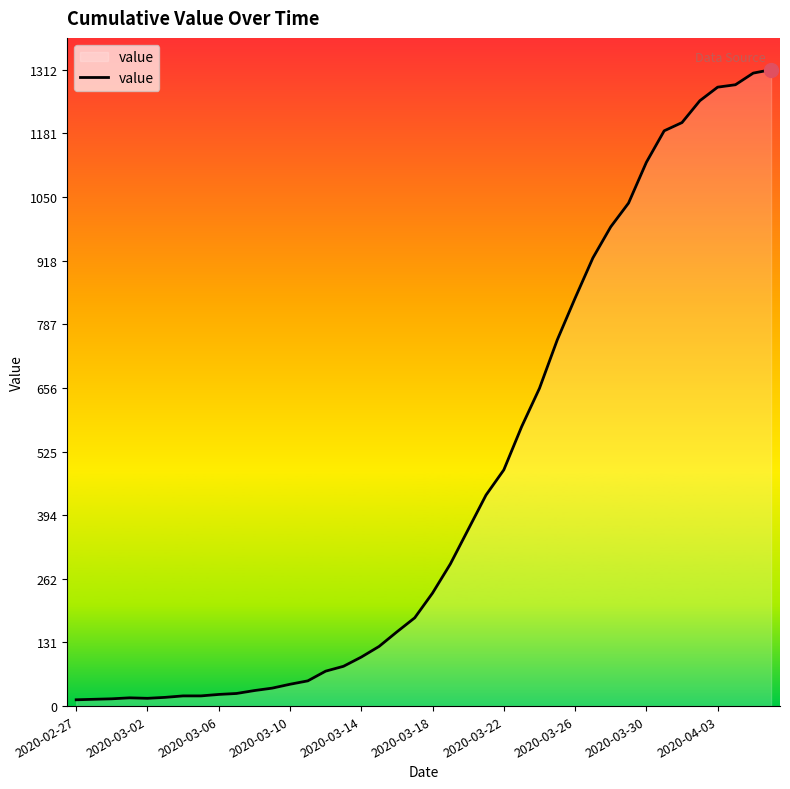

What is the greatest value displayed?

1312